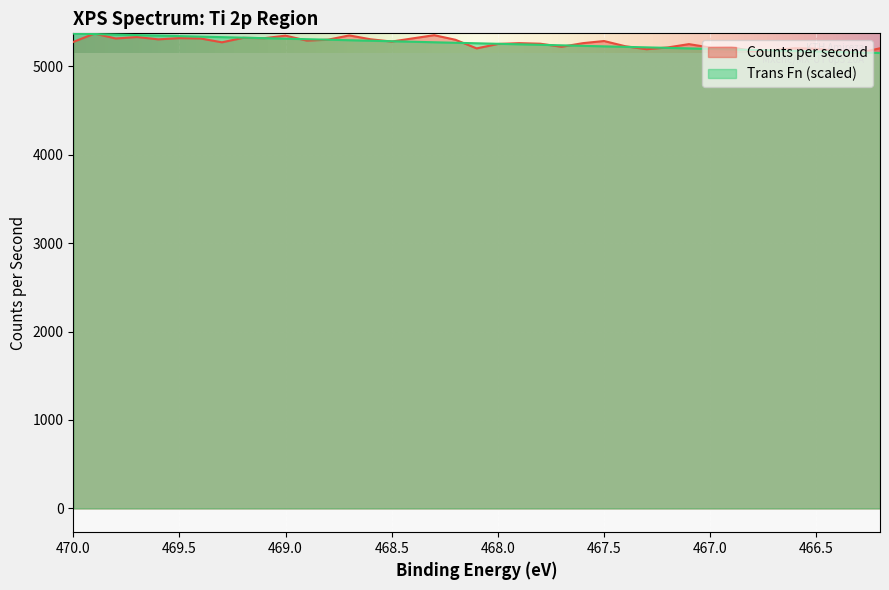

Rank the series at 467.20000000000005 from lowest to highest value.

Trans Fn, Counts per second